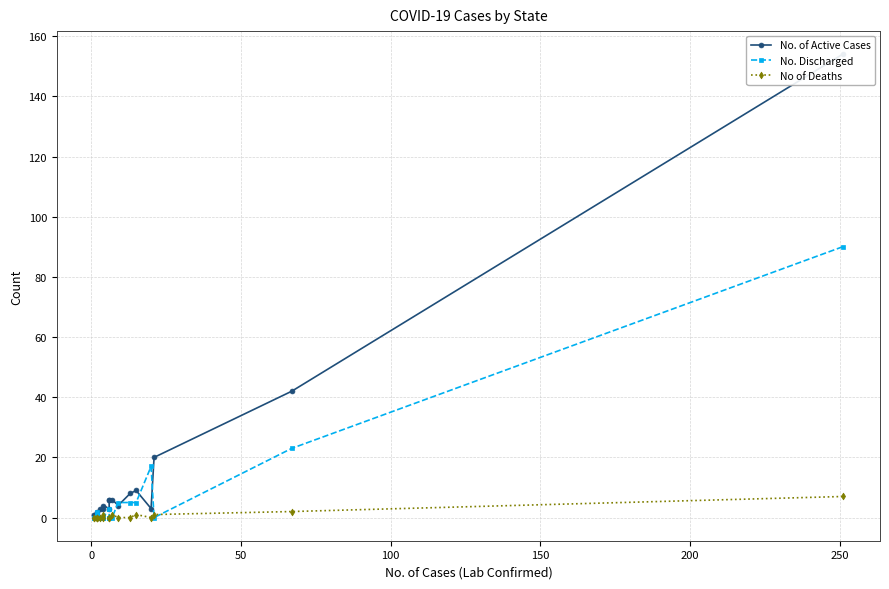

The value of No. of Active Cases at −50 is 97. True or false?

False